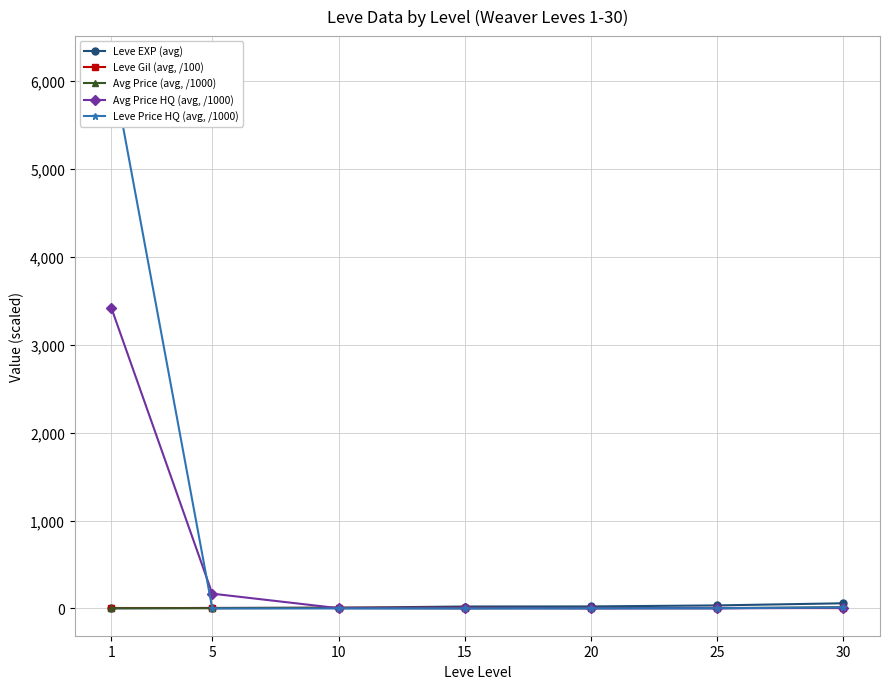

What is the value of the Avg Price HQ (avg, /1000) point at the 4th from the left?

2.4